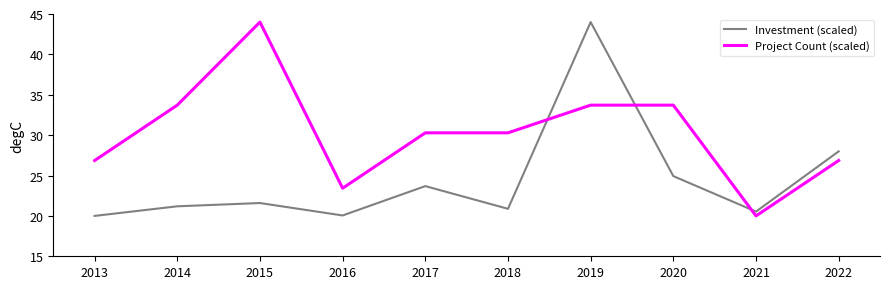

Rank the series at 2019 from highest to lowest value.

Investment (scaled), Project Count (scaled)